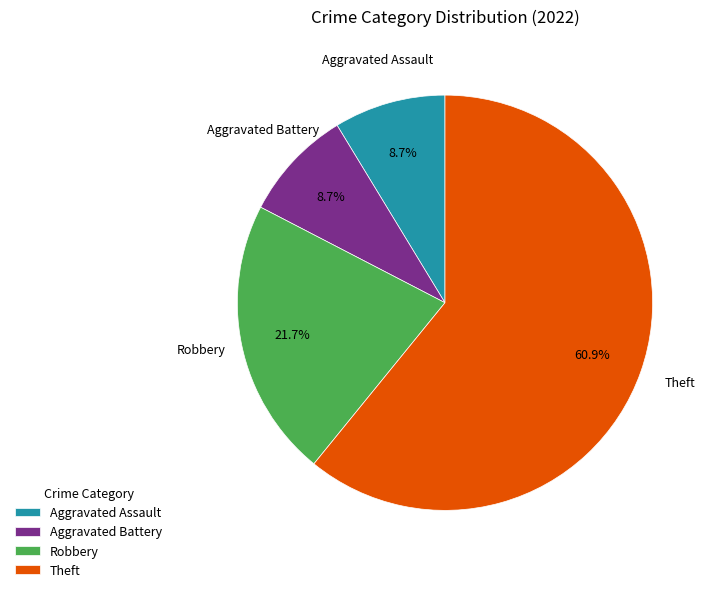

What percentage is the Robbery slice, to the nearest percent?

22%